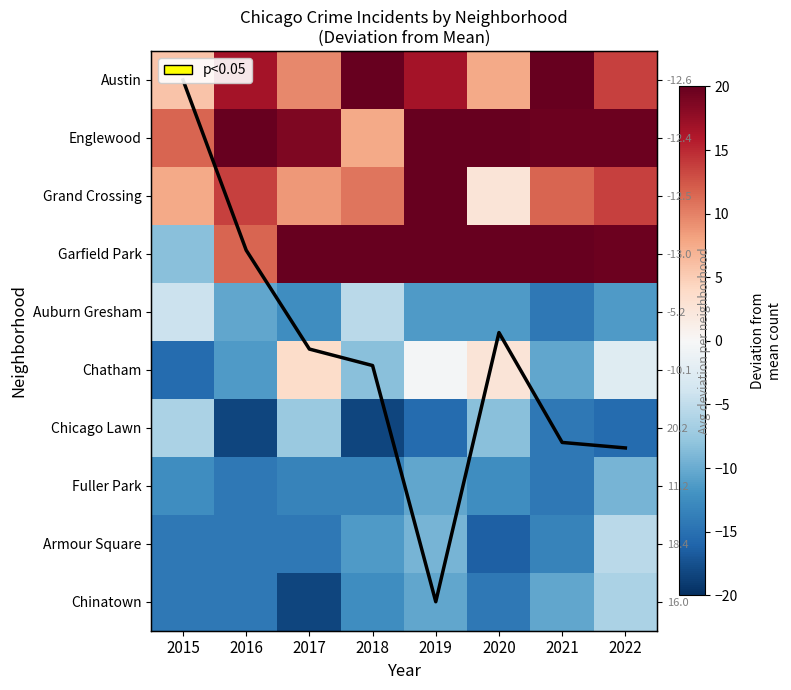

List the labels in order of Austin value, largest first.

2021, 2018, 2016, 2019, 2022, 2017, 2020, 2015